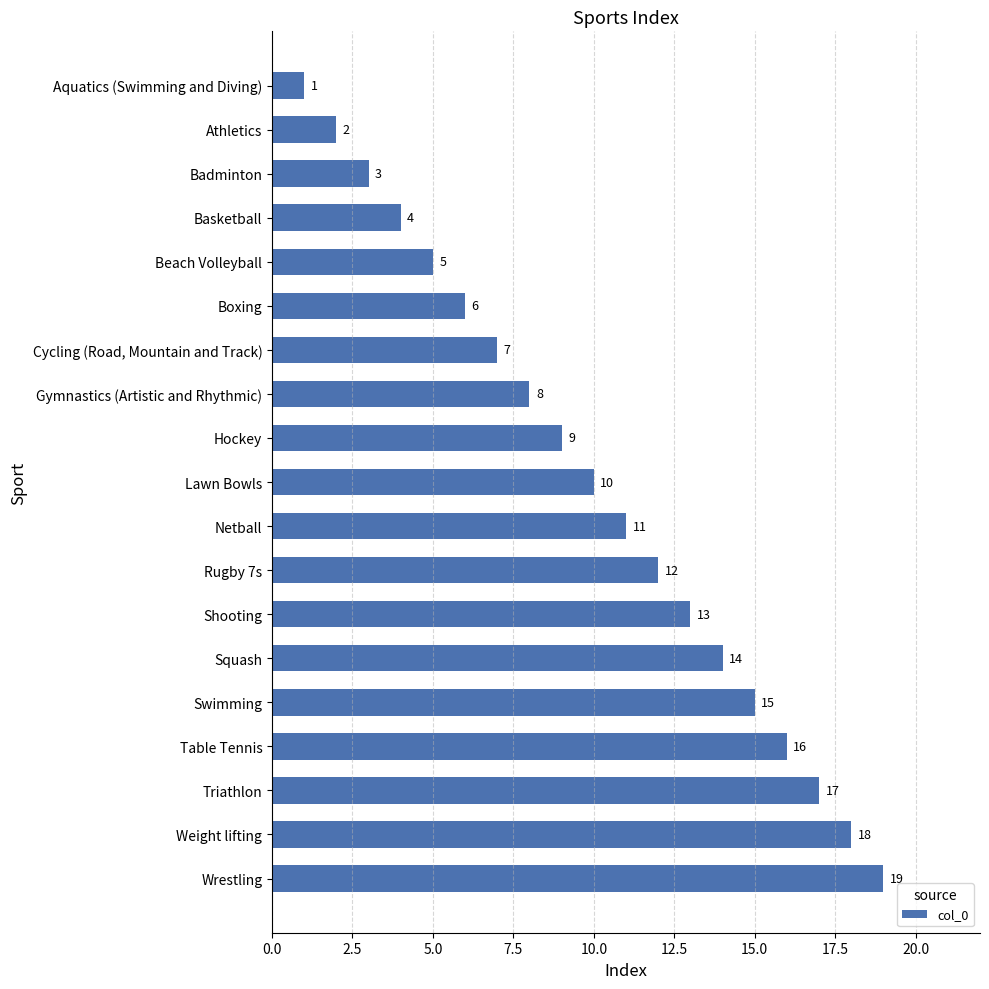

How many values are below 10?

9